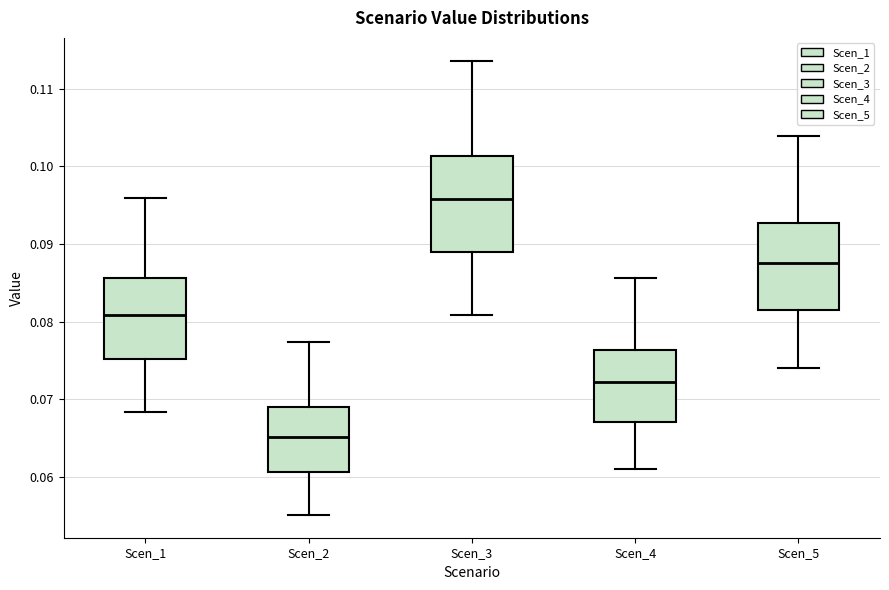

Which box has the lowest median line?

Scen_2